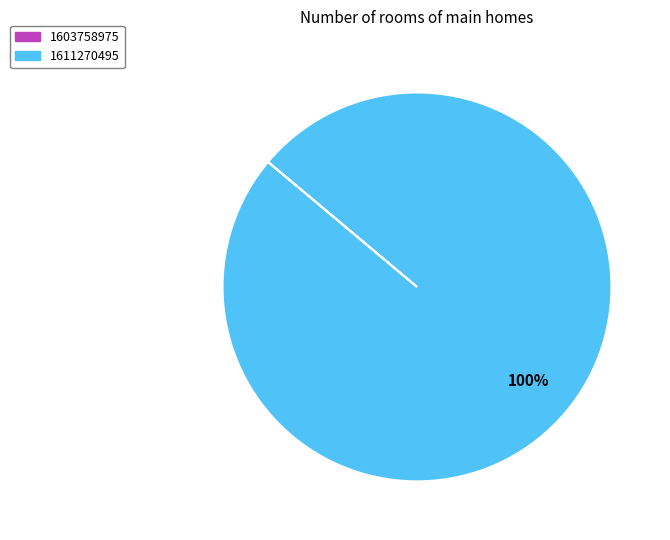

What percentage is the 1611270495 slice, to the nearest percent?

100%